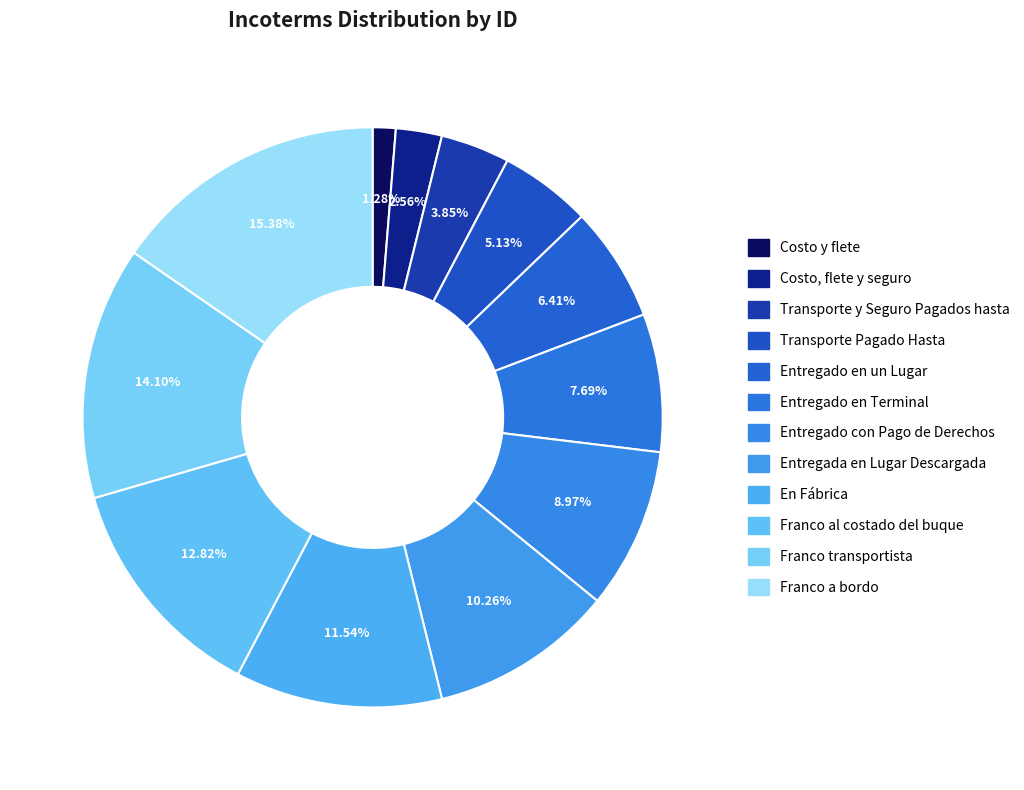

Rank the categories by value from highest to lowest.

Franco a bordo, Franco transportista, Franco al costado del buque, En Fábrica, Entregada en Lugar Descargada, Entregado con Pago de Derechos, Entregado en Terminal, Entregado en un Lugar, Transporte Pagado Hasta, Transporte y Seguro Pagados hasta, Costo, flete y seguro, Costo y flete